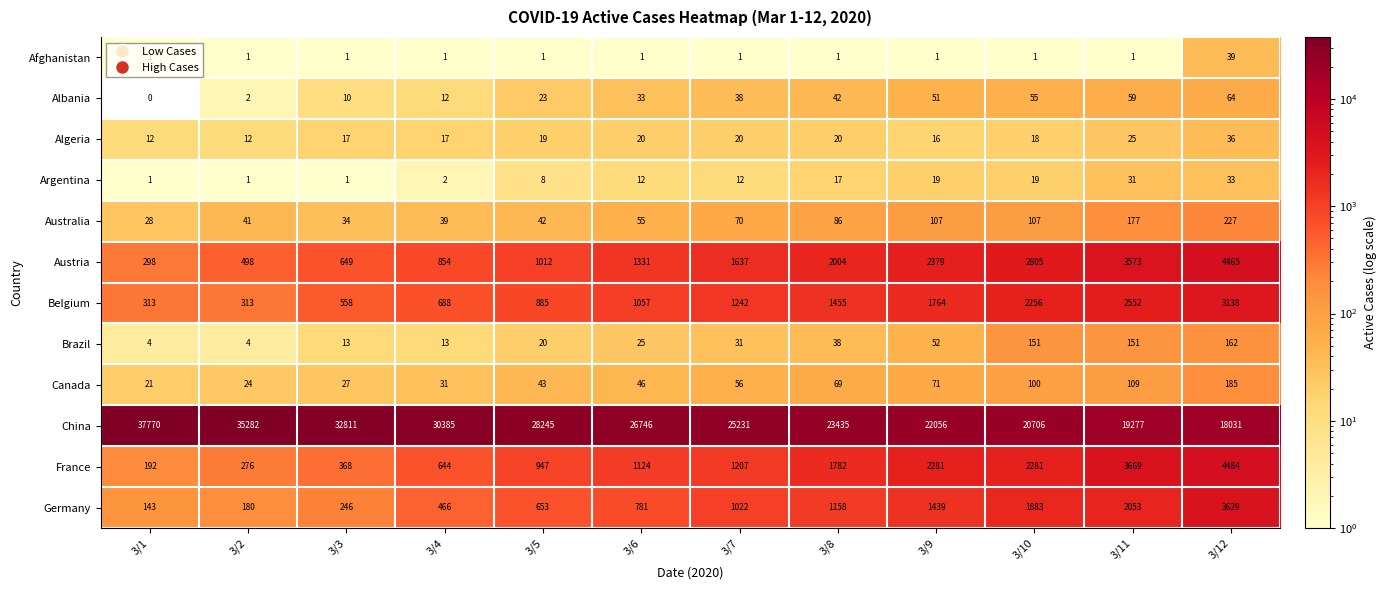

What is the greatest value displayed?

37770